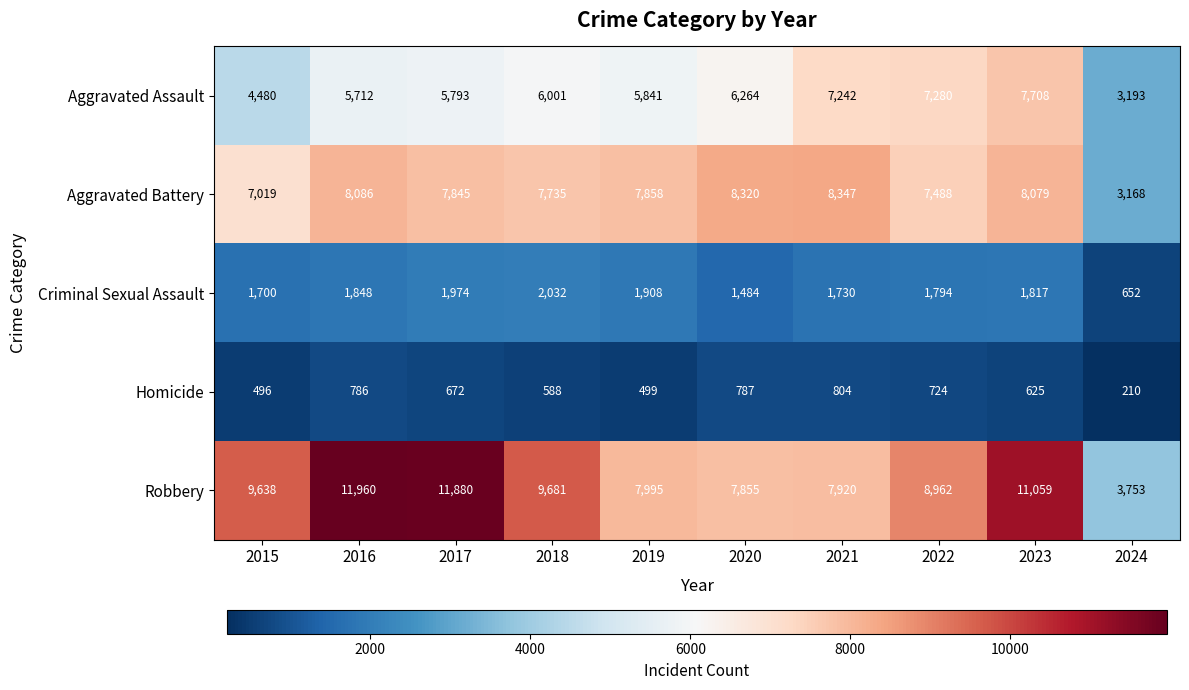

Which label corresponds to the largest value in the chart?

2016